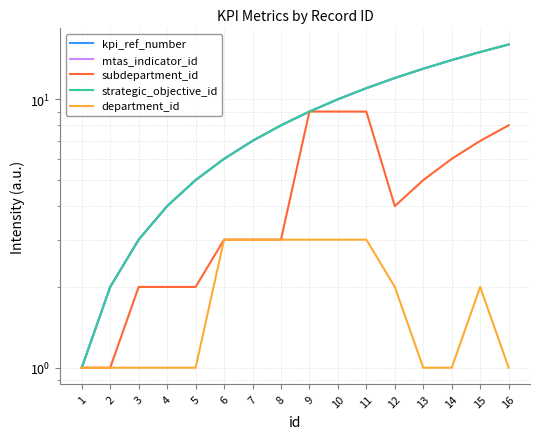

Reading left to right, transcribe all the data shown in this chart.

kpi_ref_number: 1	2	3	4	5	6	7	8	9	10	11	12	13	14	15	16
mtas_indicator_id: 1	2	3	4	5	6	7	8	9	10	11	12	13	14	15	16
subdepartment_id: 1	1	2	2	2	3	3	3	9	9	9	4	5	6	7	8
strategic_objective_id: 1	2	3	4	5	6	7	8	9	10	11	12	13	14	15	16
department_id: 1	1	1	1	1	3	3	3	3	3	3	2	1	1	2	1